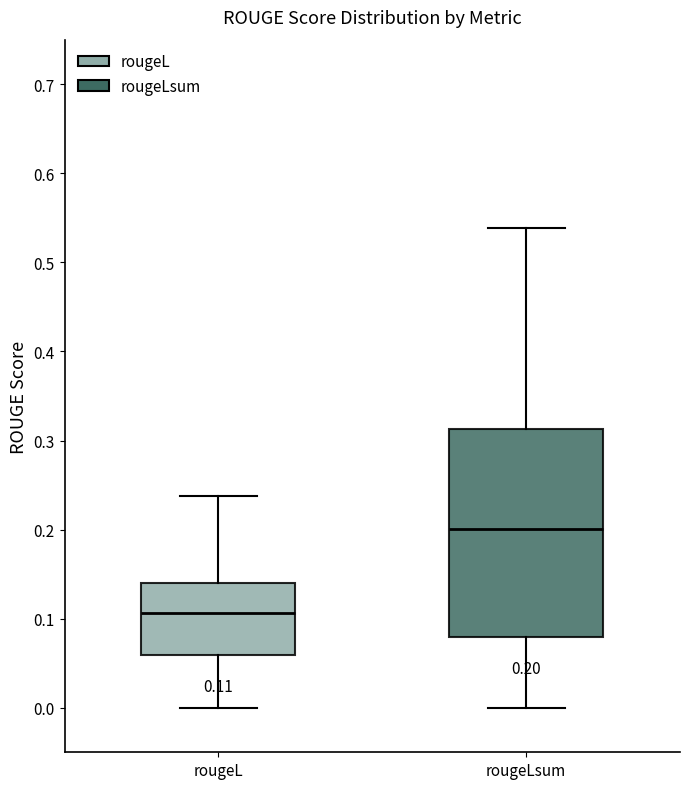

Which box has the highest median line?

rougeLsum